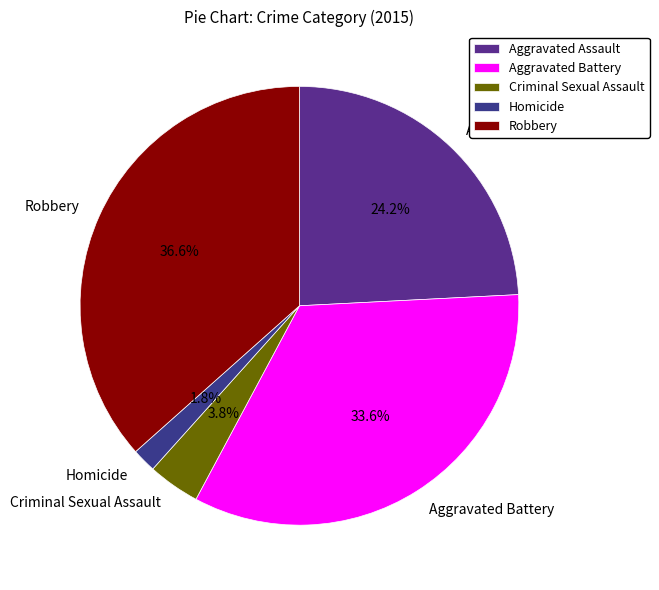

How much of the chart is everything except Homicide?

98.2%